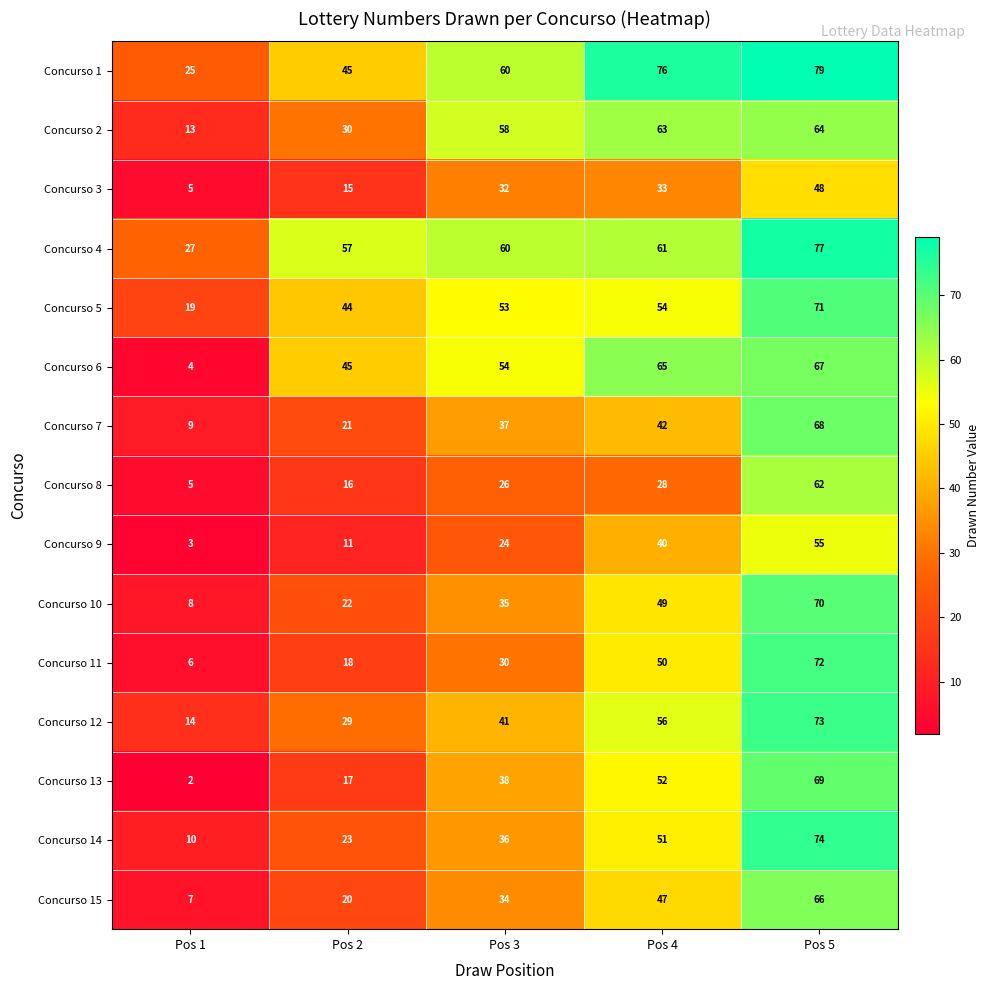

Count the number of data series in this chart.

15